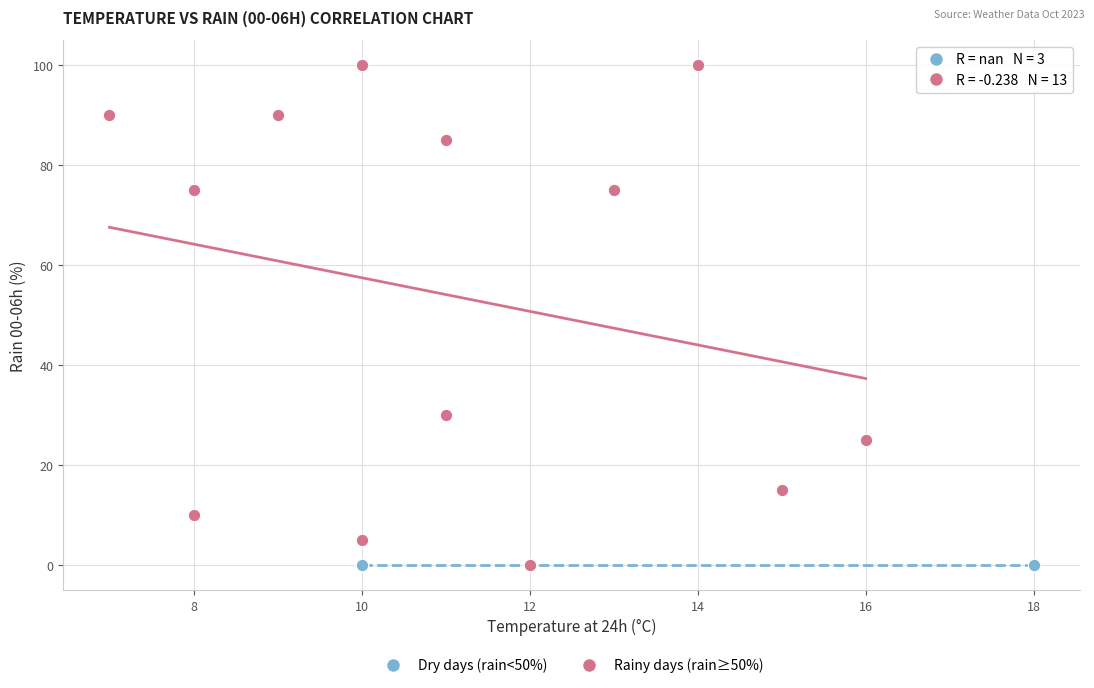

Which series reaches the maximum Y coordinate?

Rainy days (rain≥50%)